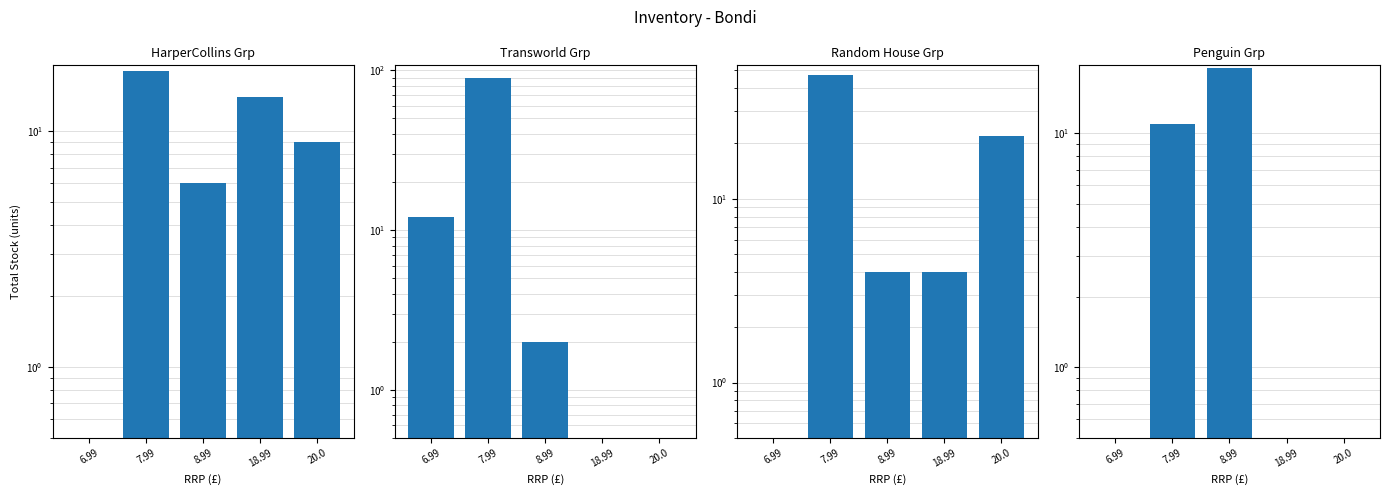

At how many categories does at least one series exceed 63?

1